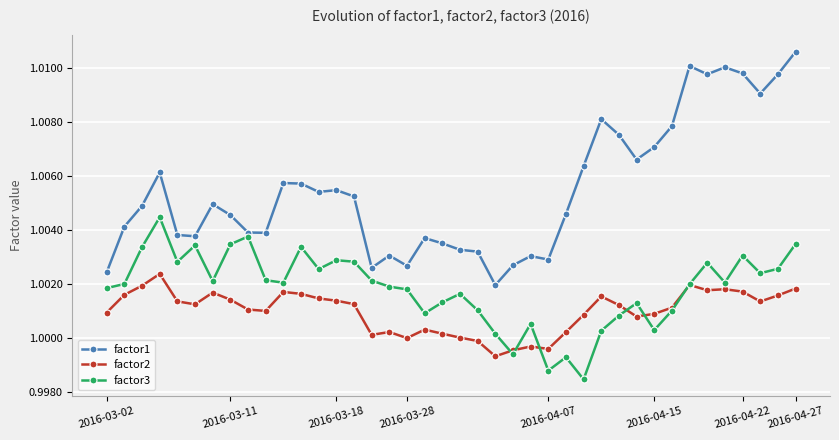

Does the chart have visible grid lines?

Yes